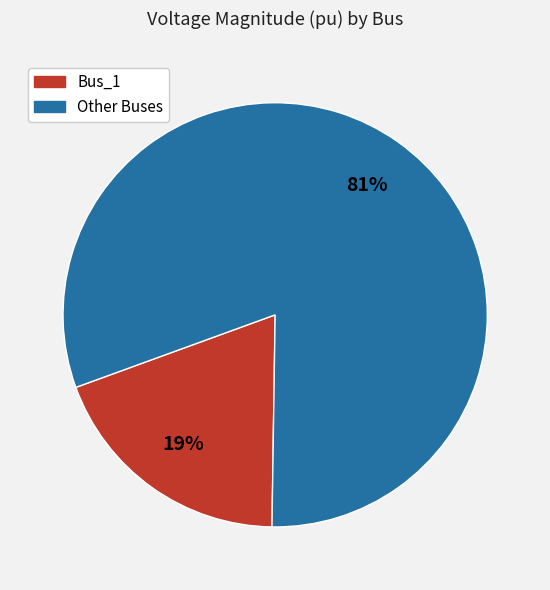

Is there a majority slice in this chart?

Yes